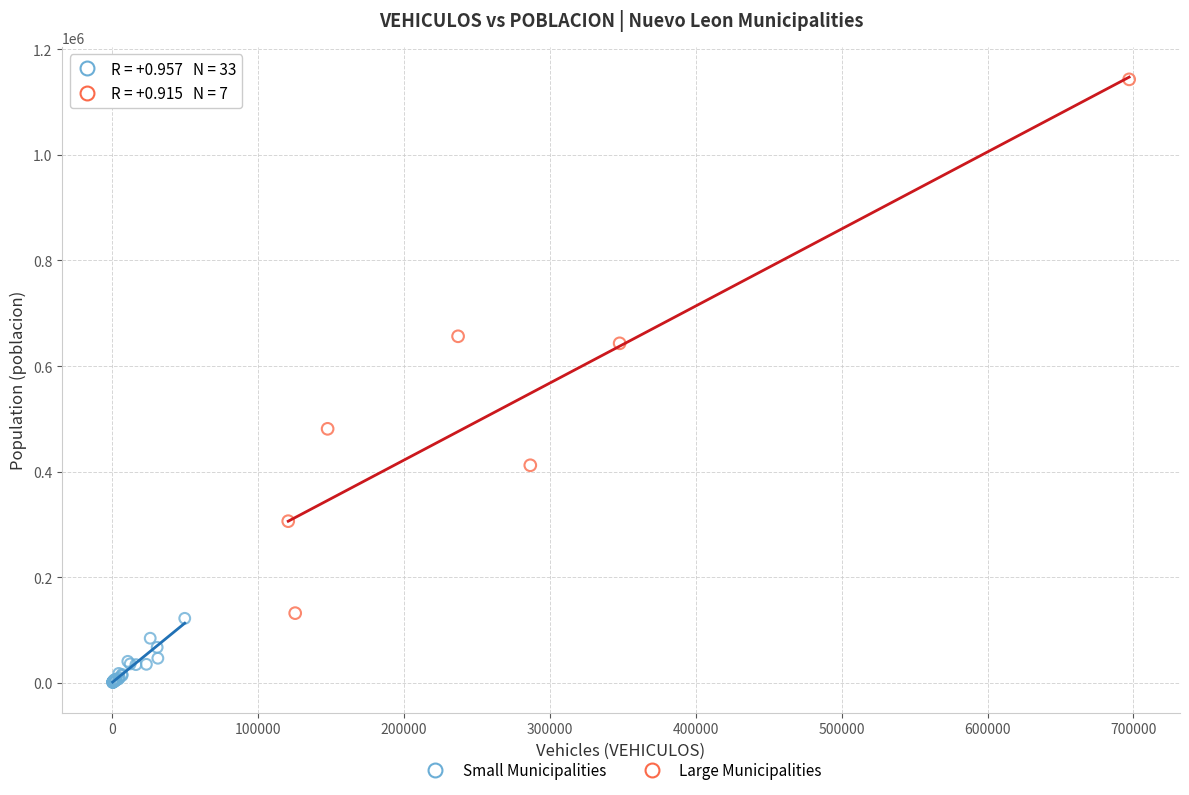

Which series has the widest spread of Y values?

Large Municipalities